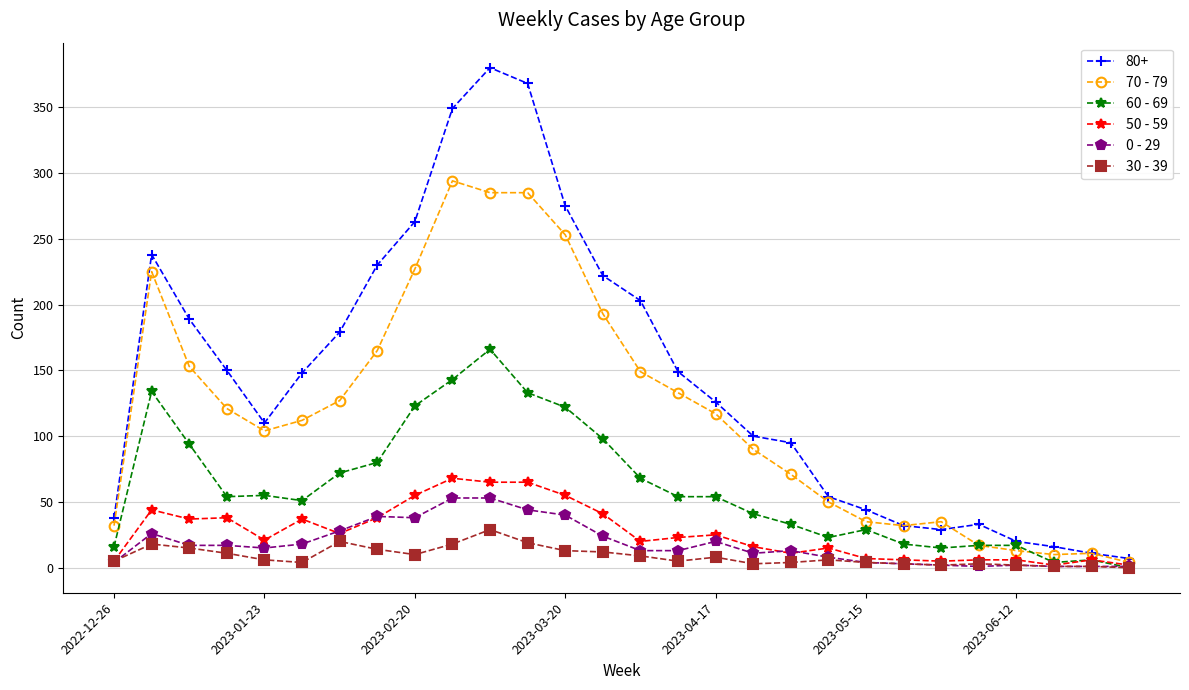

True or false: 60 - 69 has more than 2 points higher than both neighbors.

True